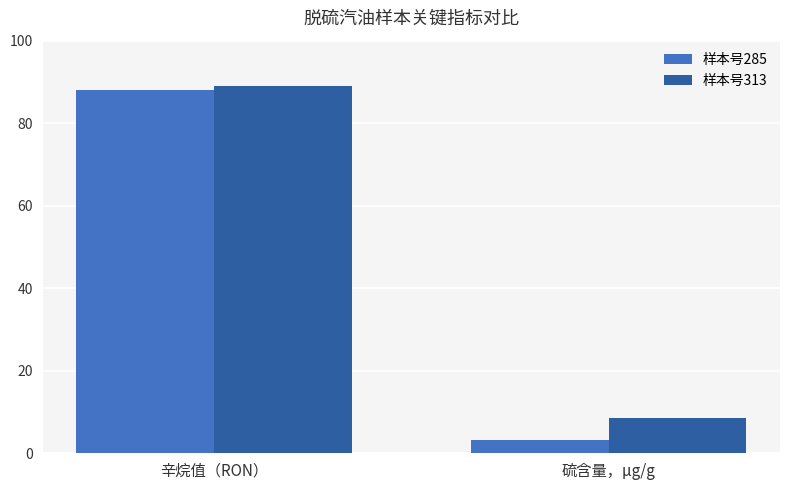

What is the approximate value of 样本号285 at 硫含量，μg/g?

3.2